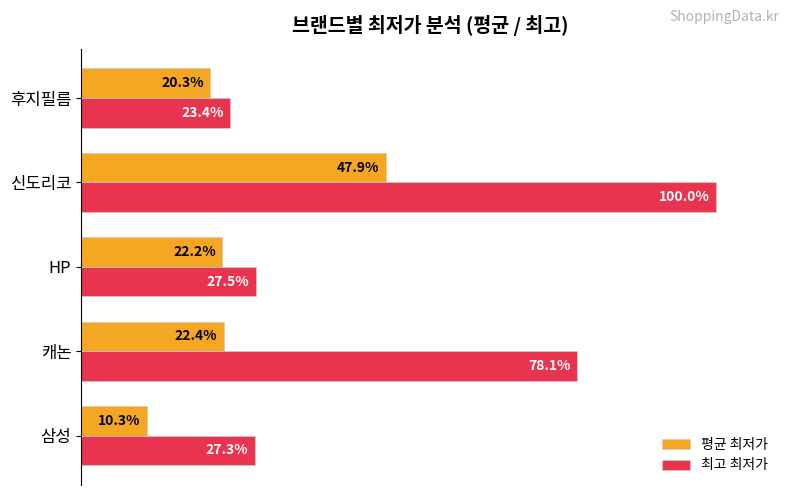

At which label does 최고 최저가 reach its minimum?

후지필름